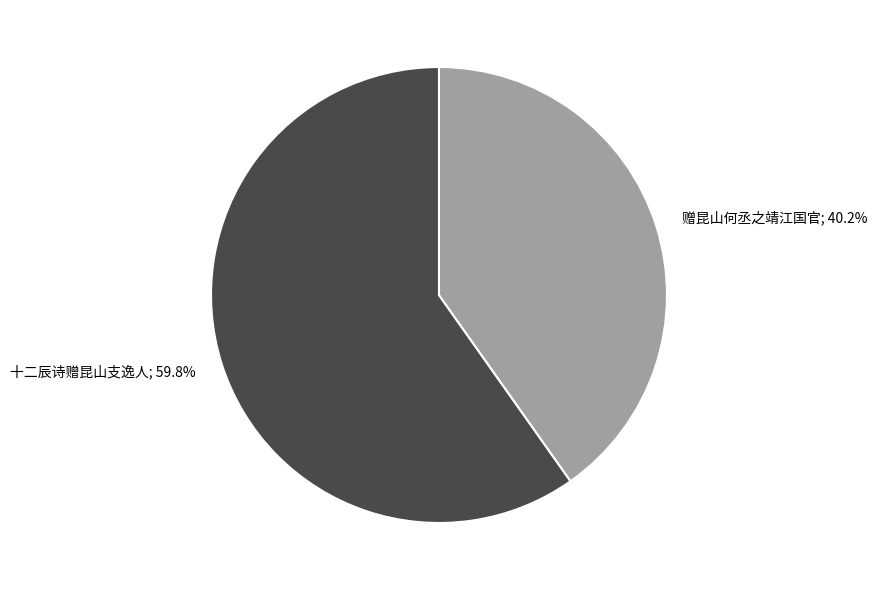

Is there any slice that represents more than half of the pie?

Yes